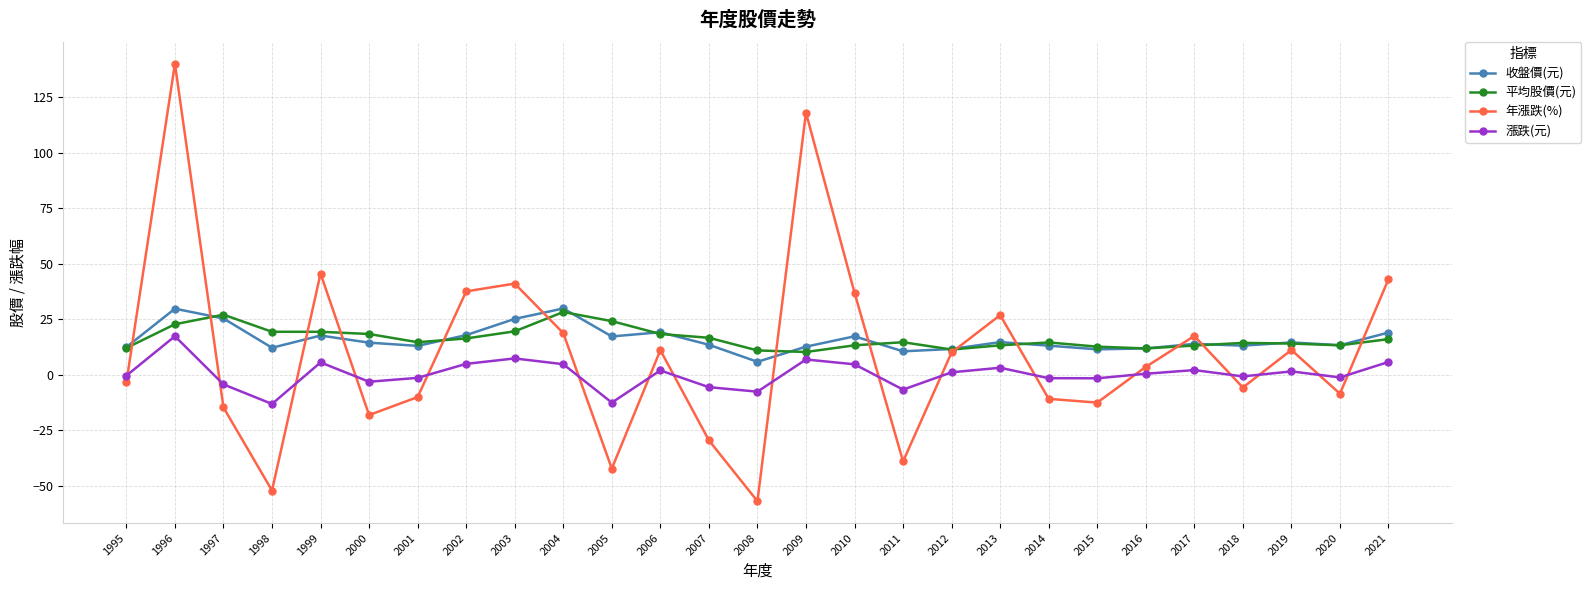

At which category does 漲跌(元) reach its first local valley?

1998